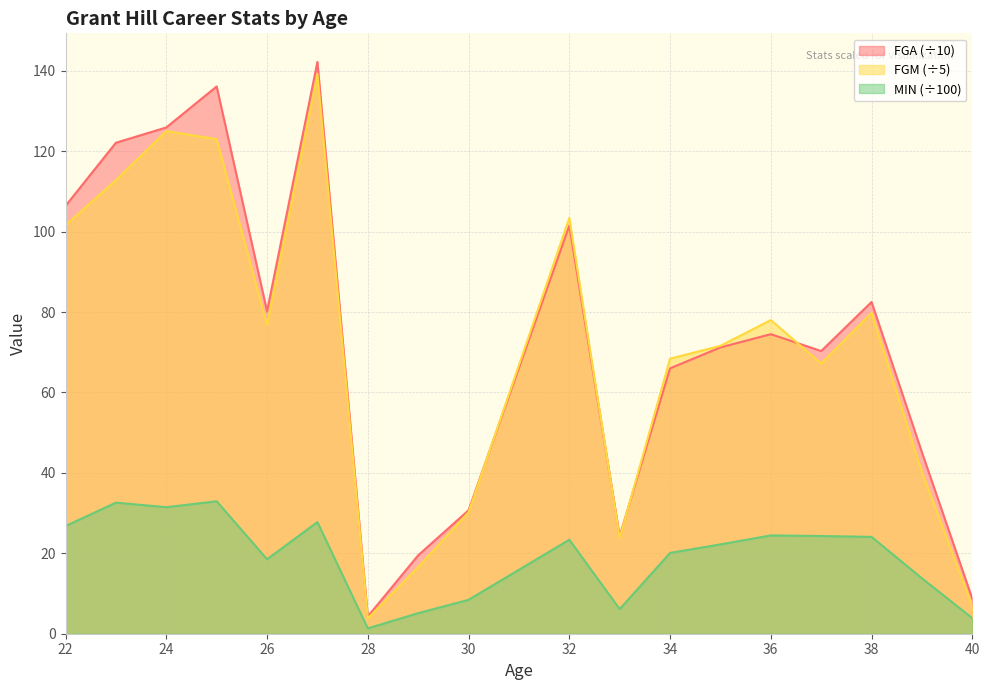

Where is the first local minimum for FGM?

26